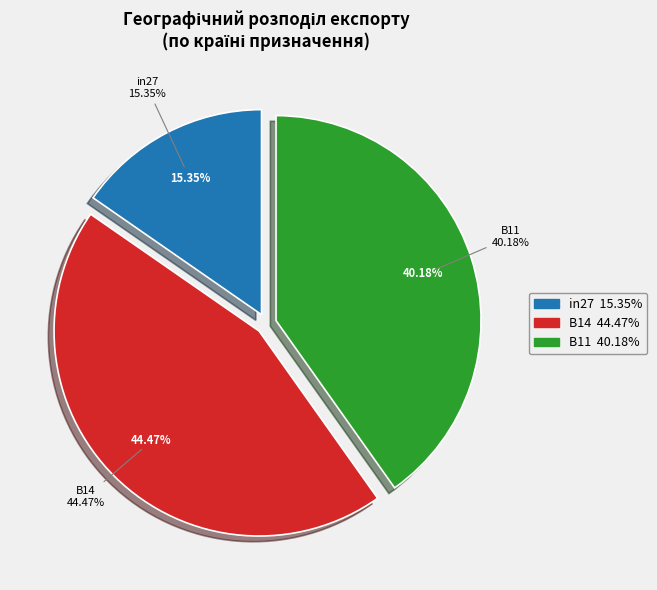

Which has a higher value, B14 or in27?

B14